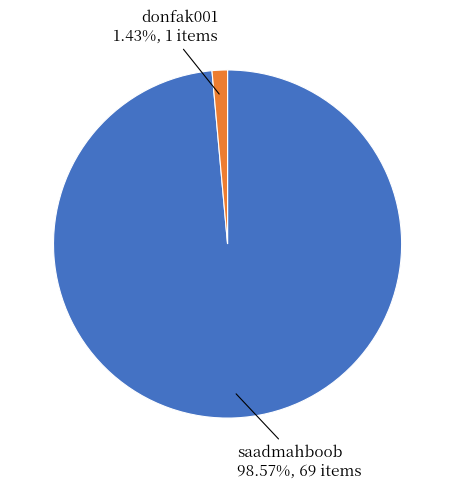

Does any single category account for the majority?

Yes